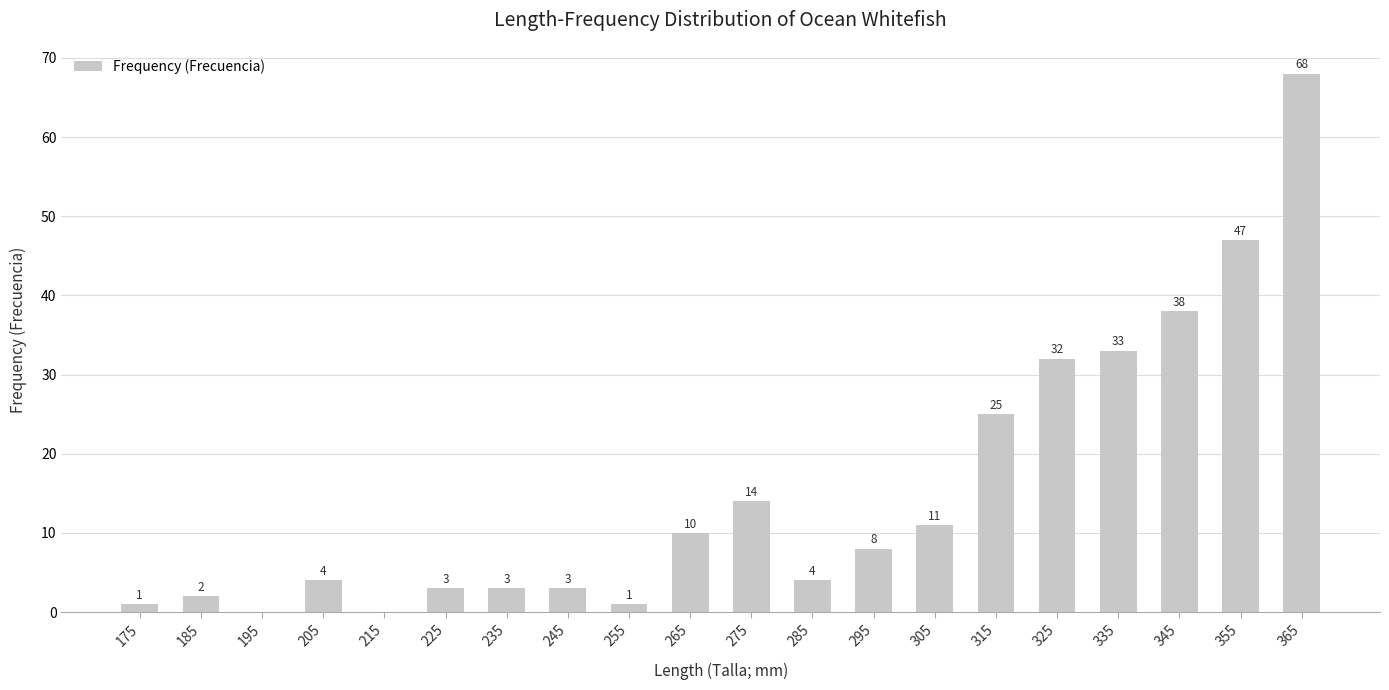

What is the average value?

15